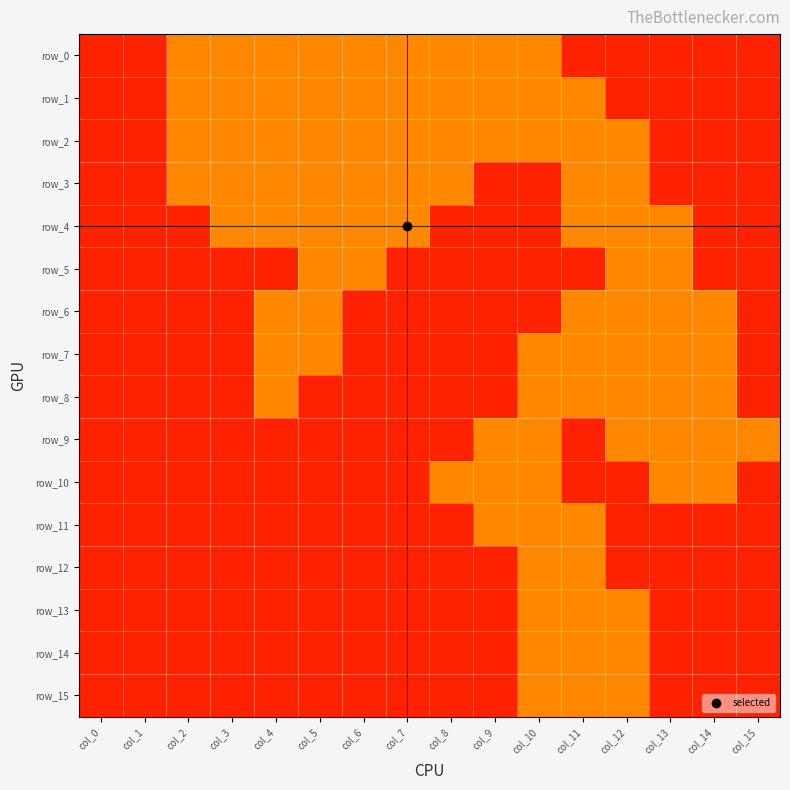

Count the row_5 values in the range 0 to 1.

16